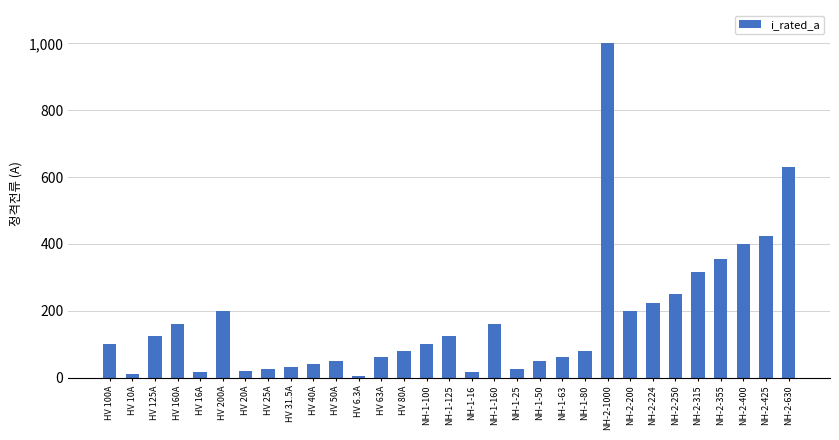

What is the label of the 7th bar from the right?

NH-2-224